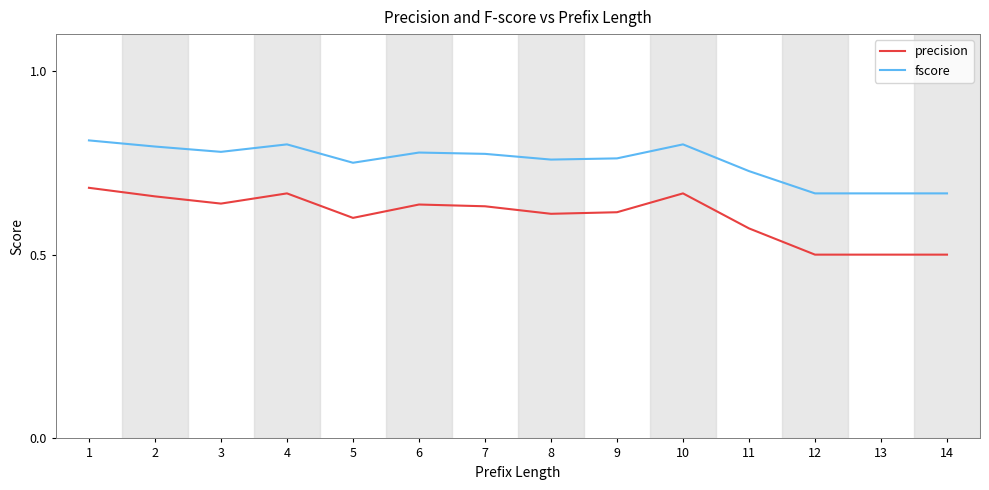

Rank the series by their average value, from highest to lowest.

fscore, precision